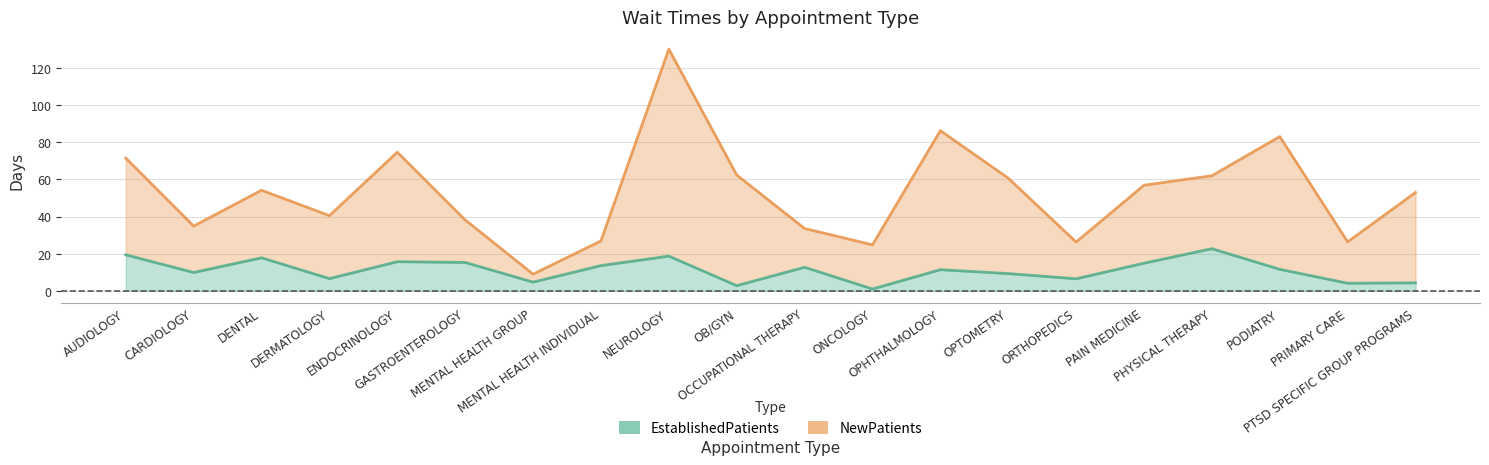

True or false: EstablishedPatients has more than 0 points higher than both neighbors.

True